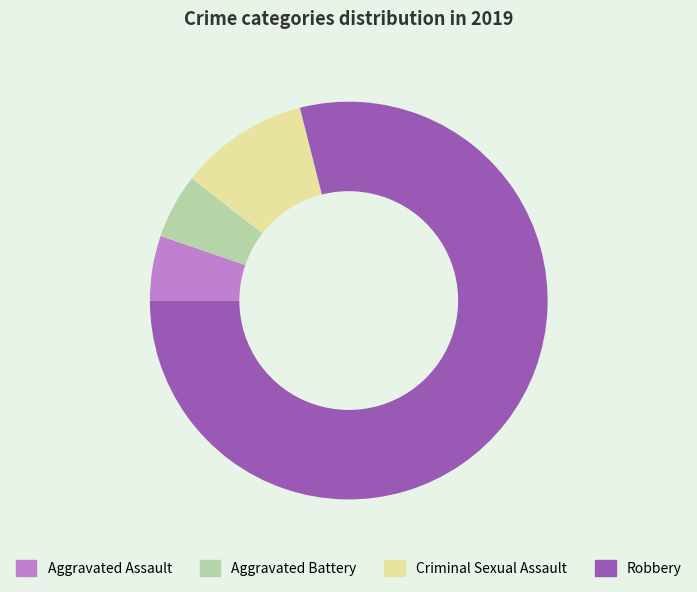

Approximately how many times larger is the value at Aggravated Assault compared to Criminal Sexual Assault?

0.5